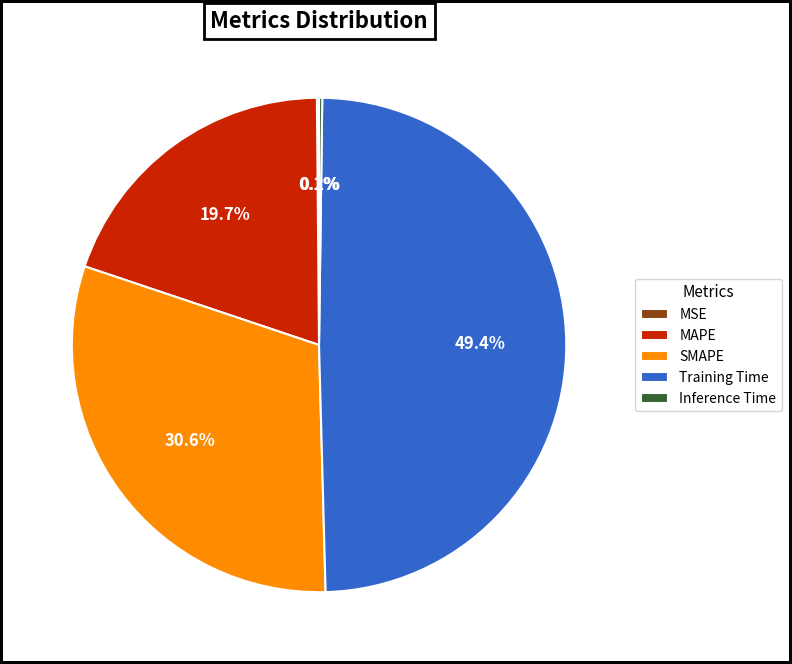

To the nearest percent, what percentage of the pie is Training Time?

49%